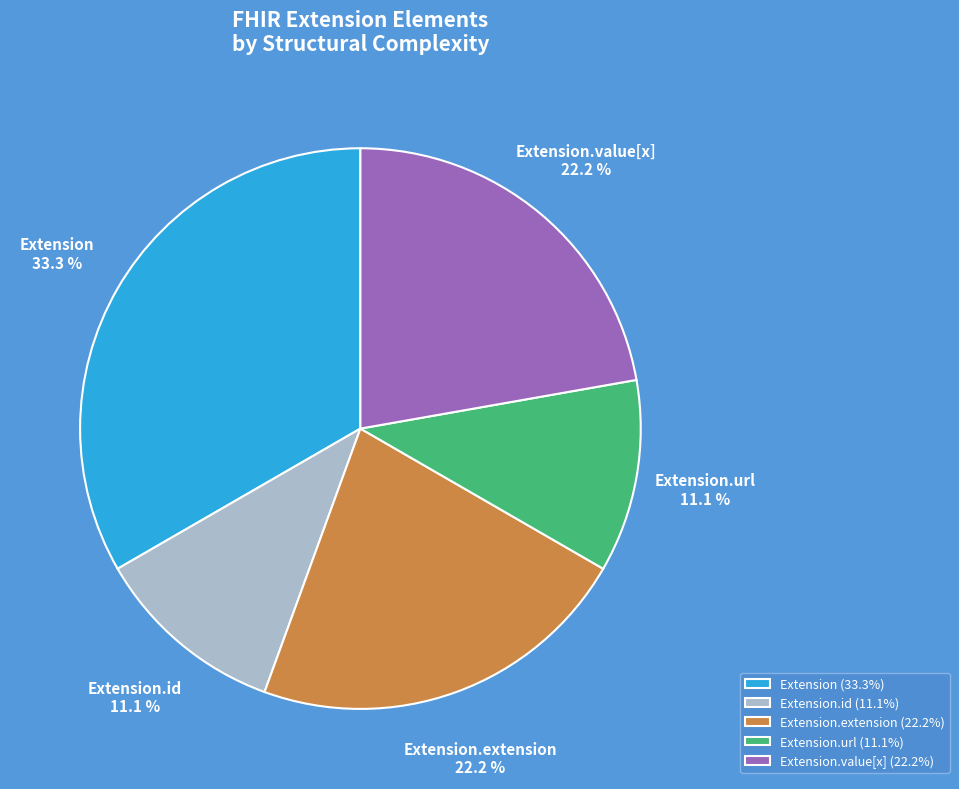

What is the ratio of the value at Extension to the value at Extension.extension?

1.5